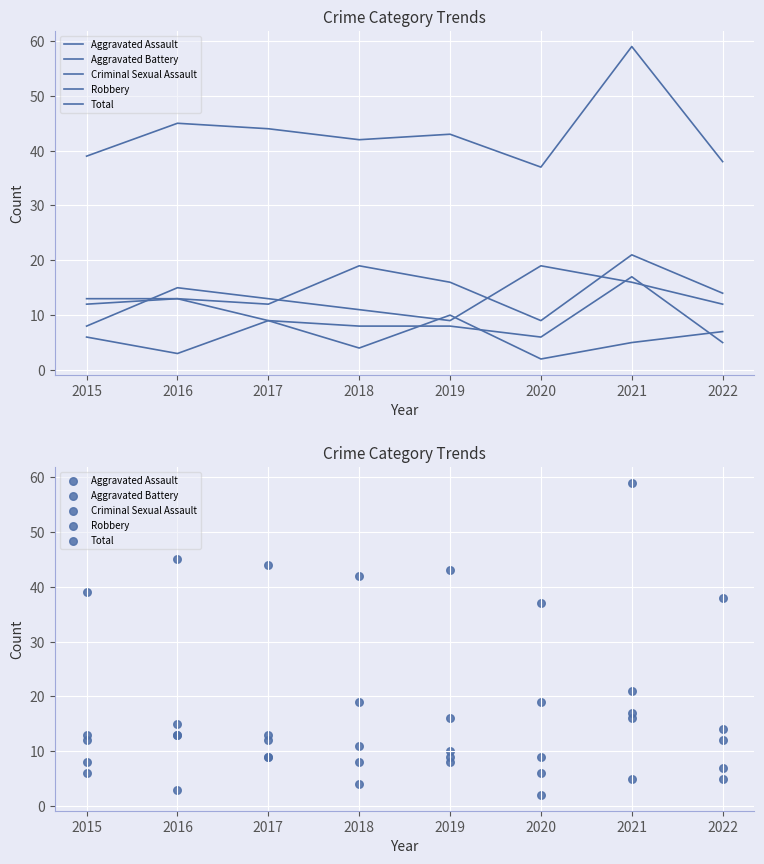

Which series contains the highest Y value?

Total